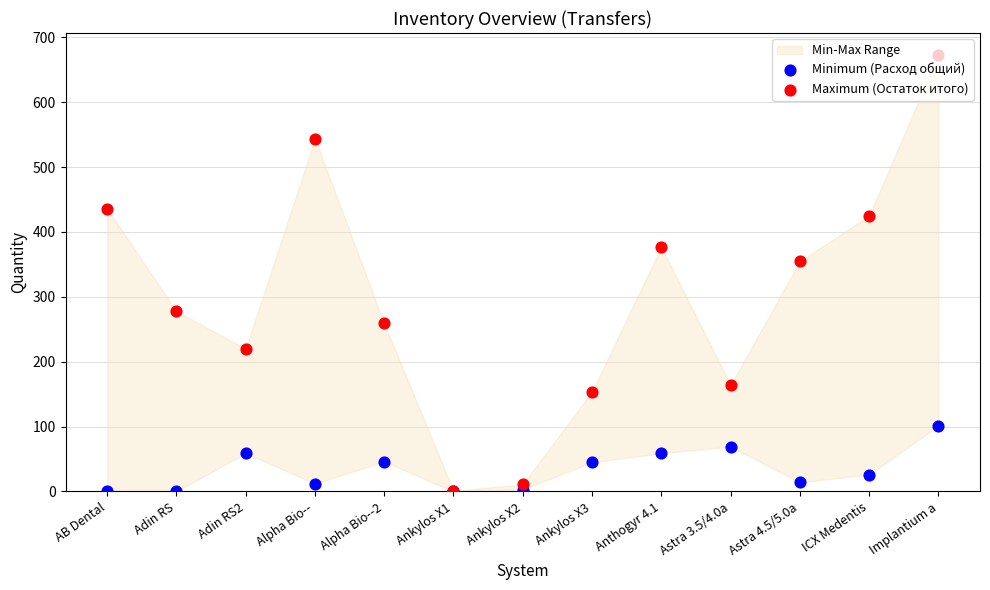

Which series has the largest total across all categories?

Maximum (Остаток итого)